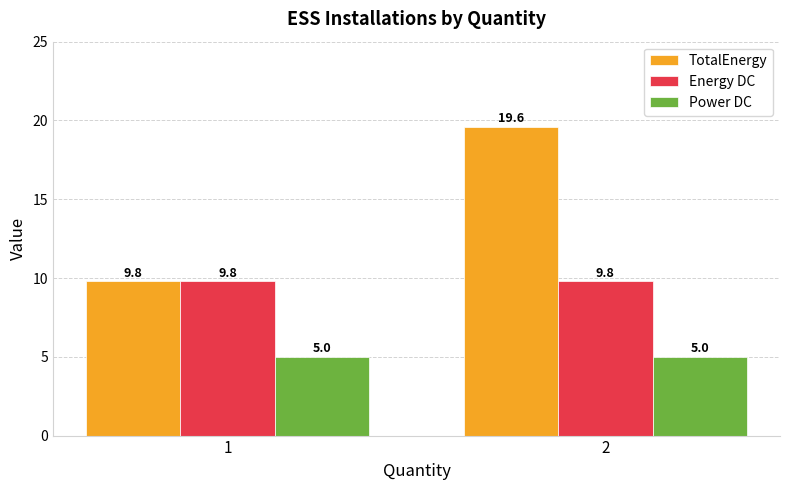

What is the minimum value shown in the chart?

5.0